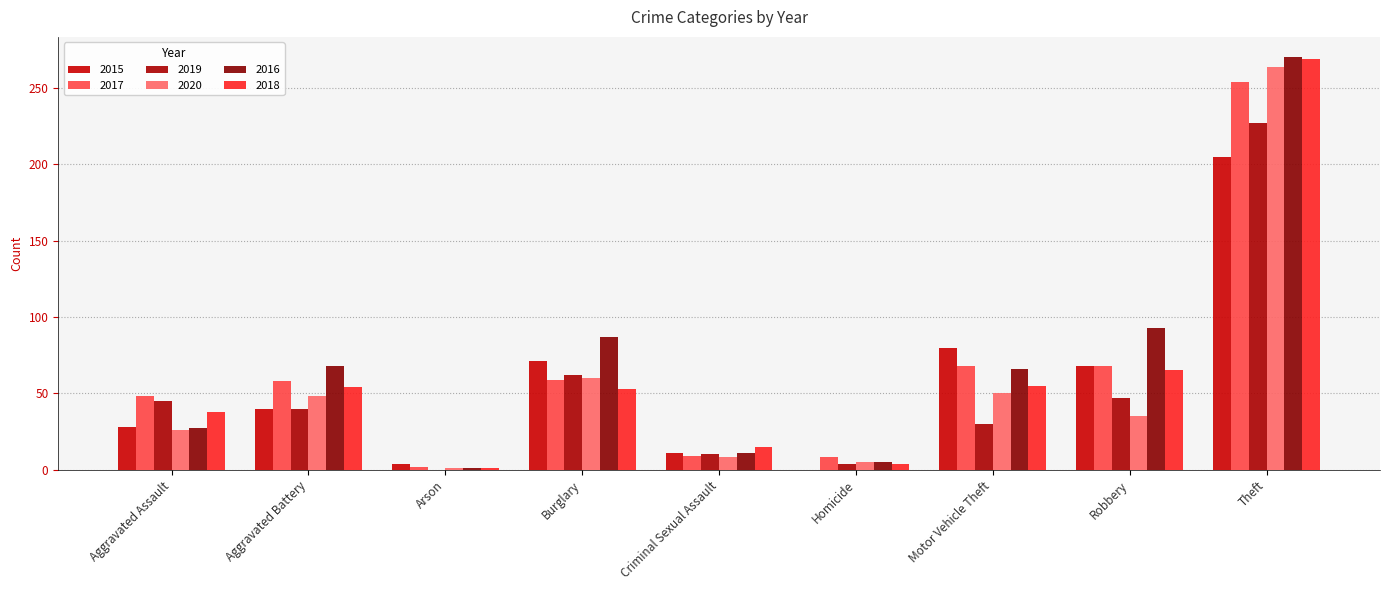

What is the total value across all series at Burglary?

392